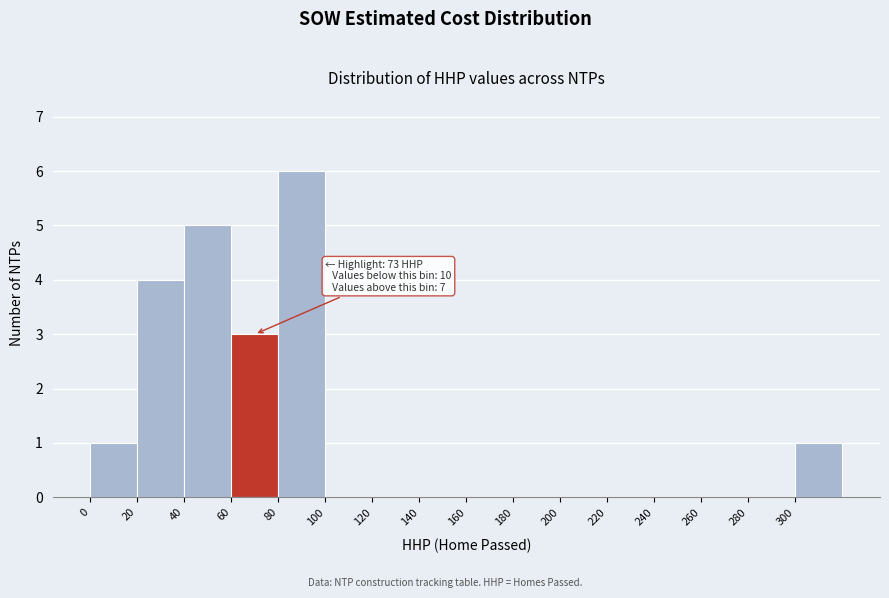

Which range on the x-axis has the tallest bar?

80 to 100